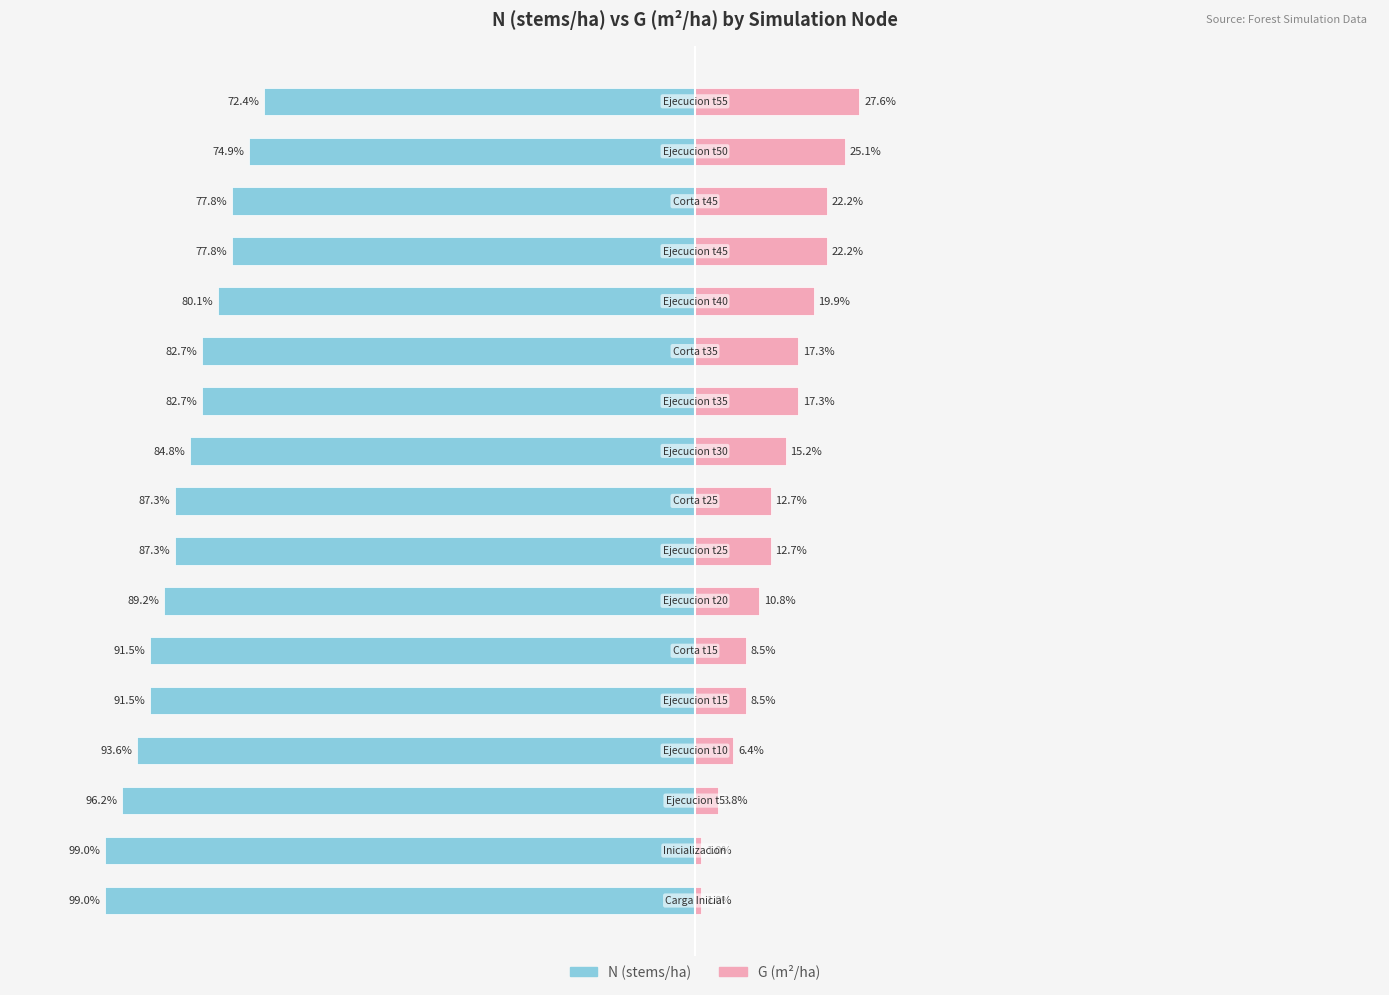

What is the total value across all series at 2?

-92.4